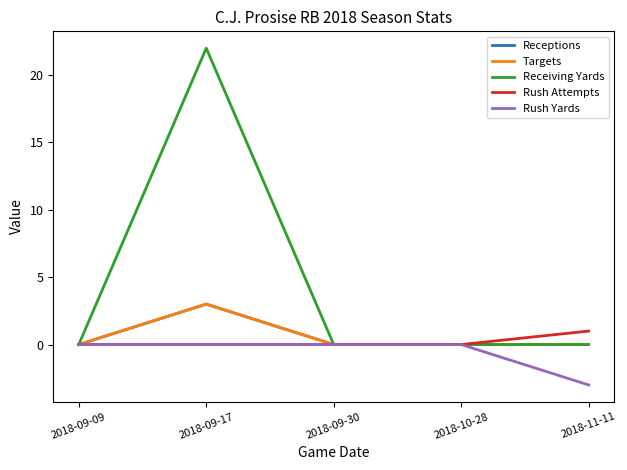

Does the chart display data point markers on the line(s)?

No